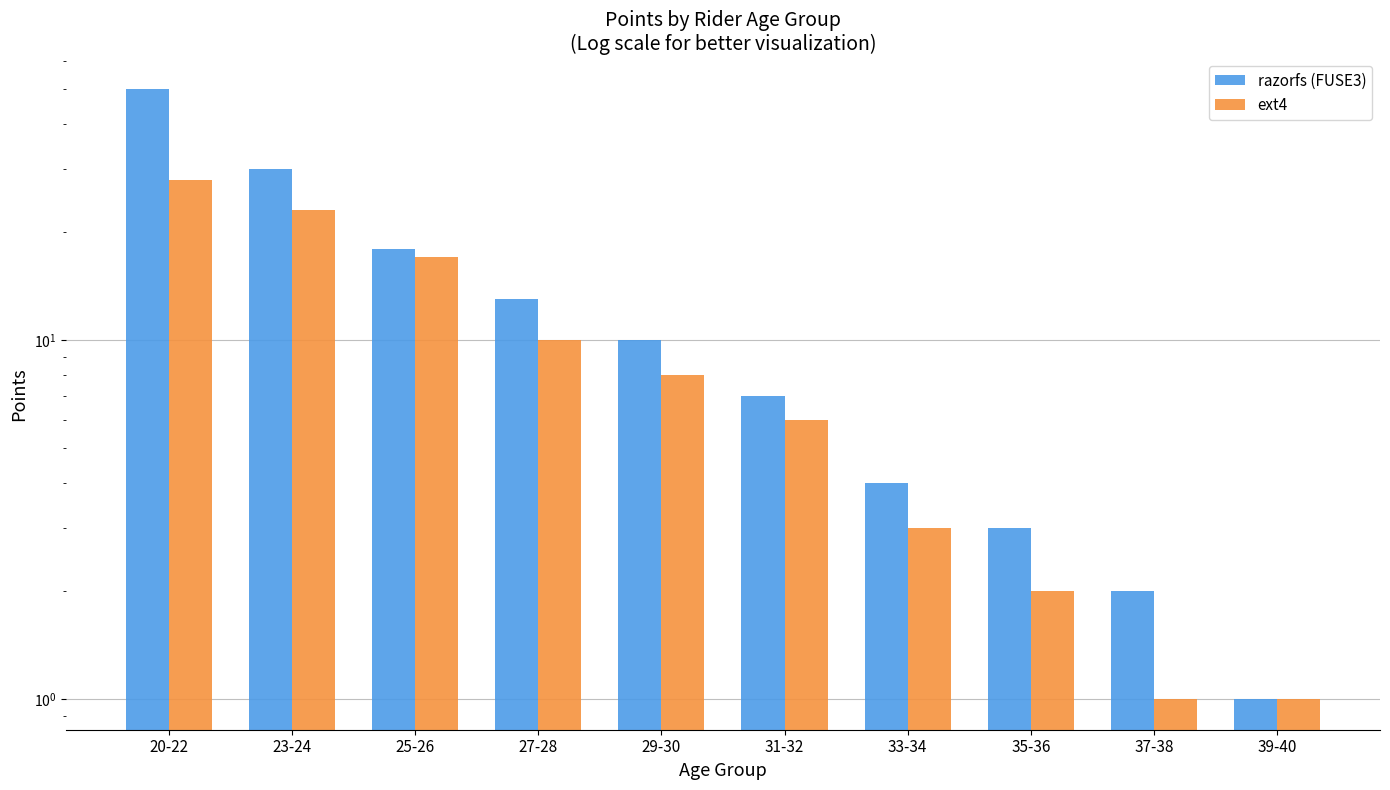

Is it true that razorfs (FUSE3) equals 10 at 23-24?

False